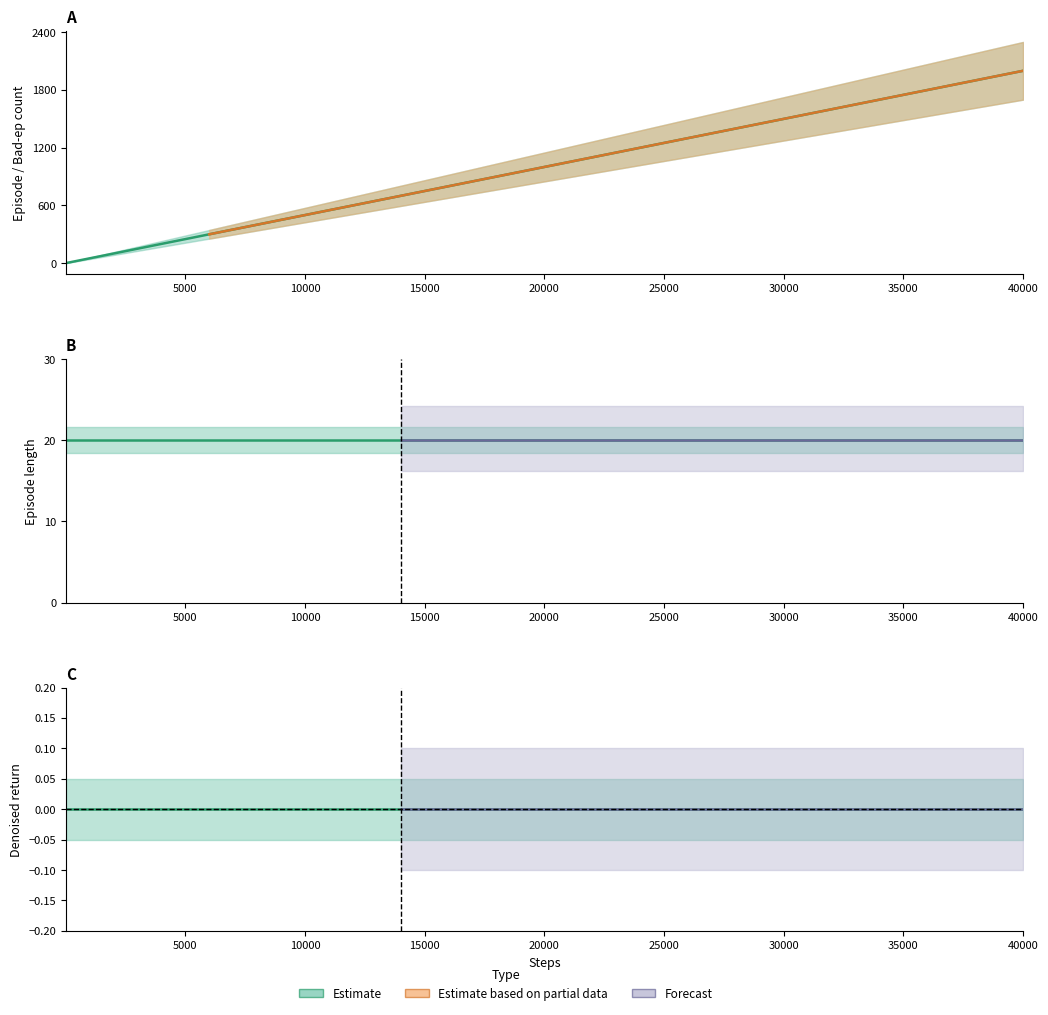

At which category is the sum across all series the highest?

39